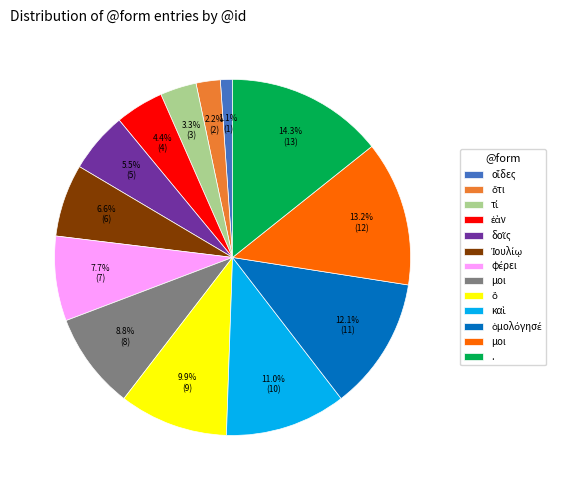

To the nearest percent, what is the difference between the largest and smallest slice percentages?

13%